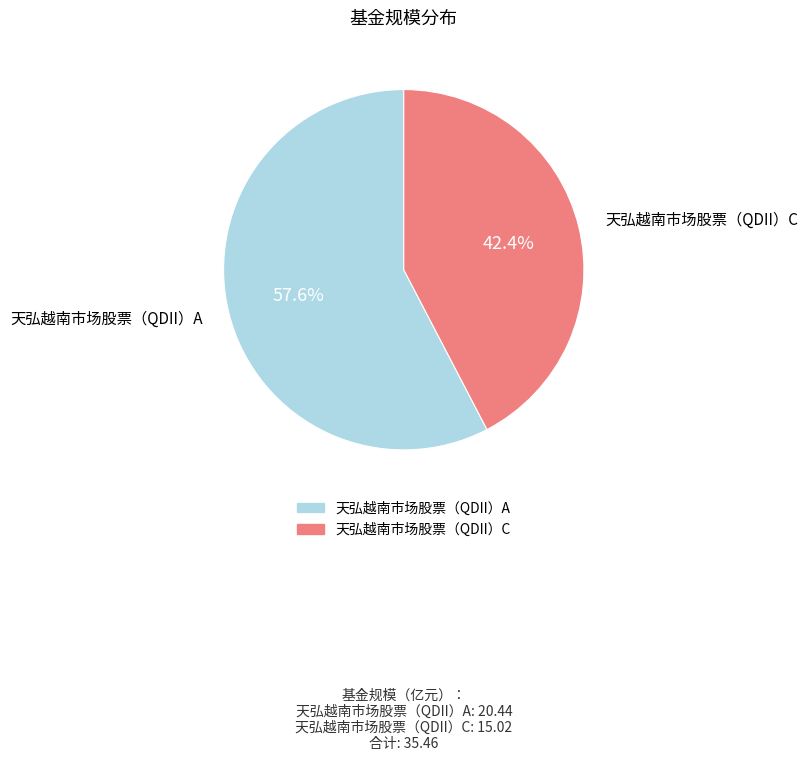

To the nearest percent, what percentage of the pie is 天弘越南市场股票（QDII）A?

58%